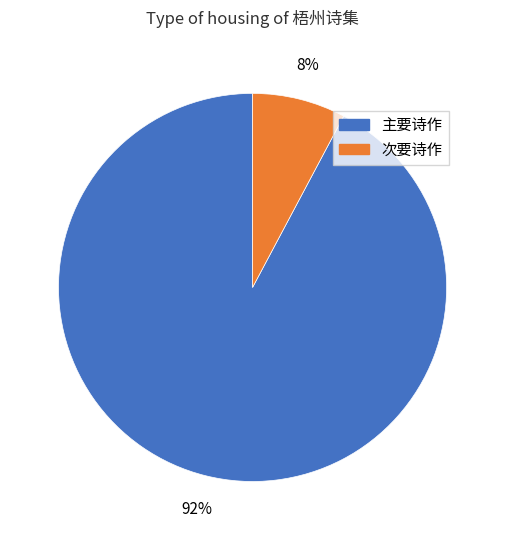

Which category has the biggest portion of the pie?

主要诗作